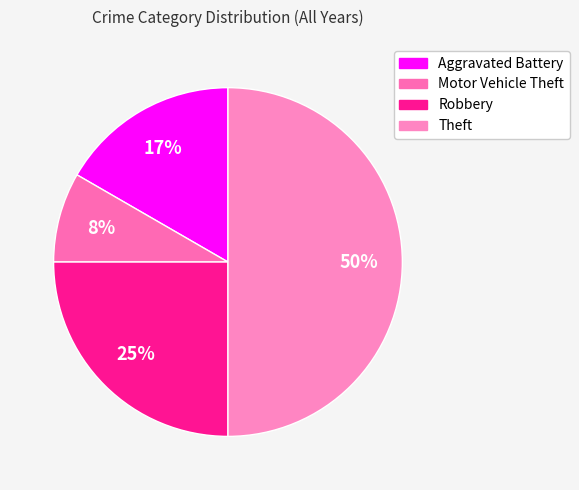

Rank the categories by value from highest to lowest.

Theft, Robbery, Aggravated Battery, Motor Vehicle Theft